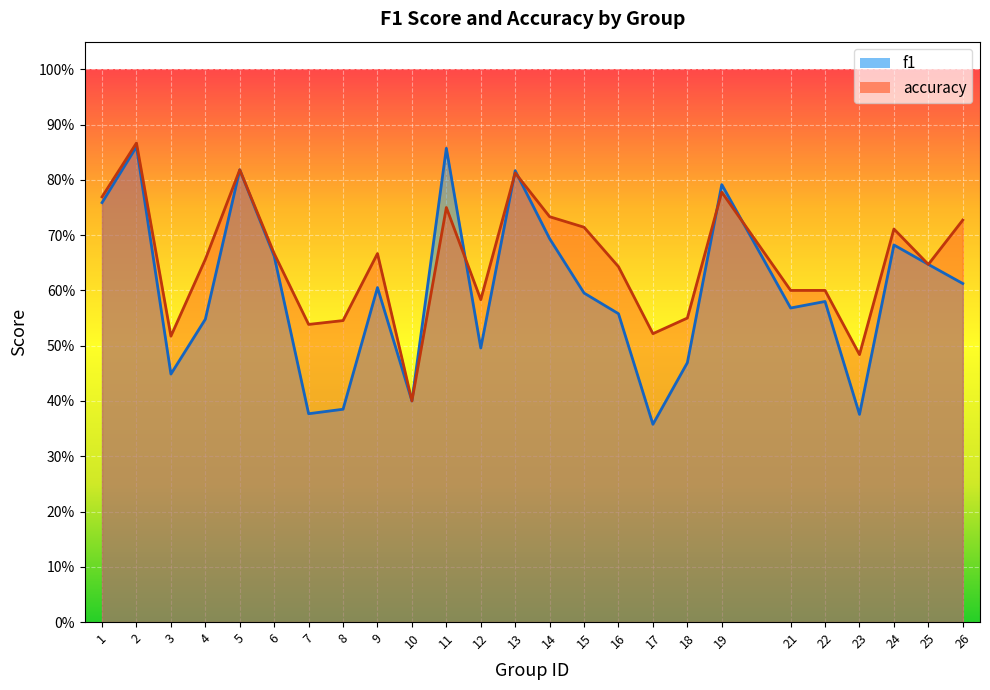

At 10, list the series in order from largest to smallest.

f1, accuracy